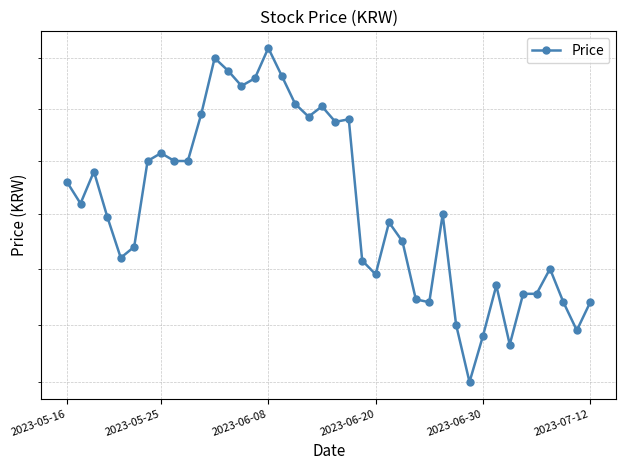

What is the difference between the values at 38 and 29?

1000